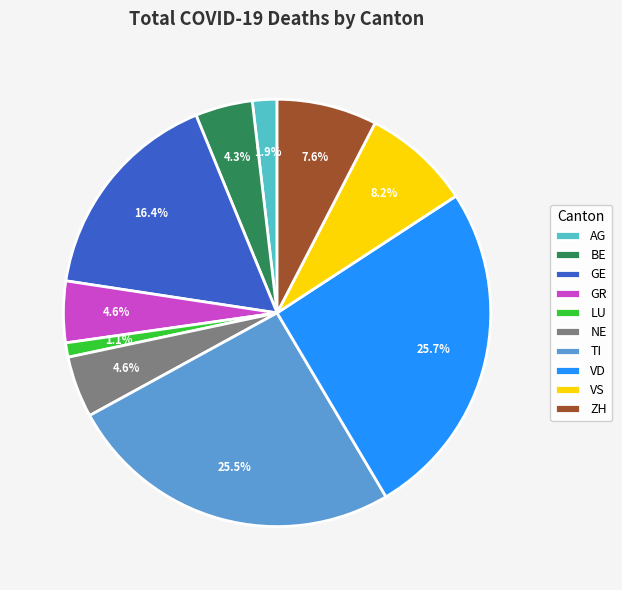

Which category has the smallest portion of the pie?

LU